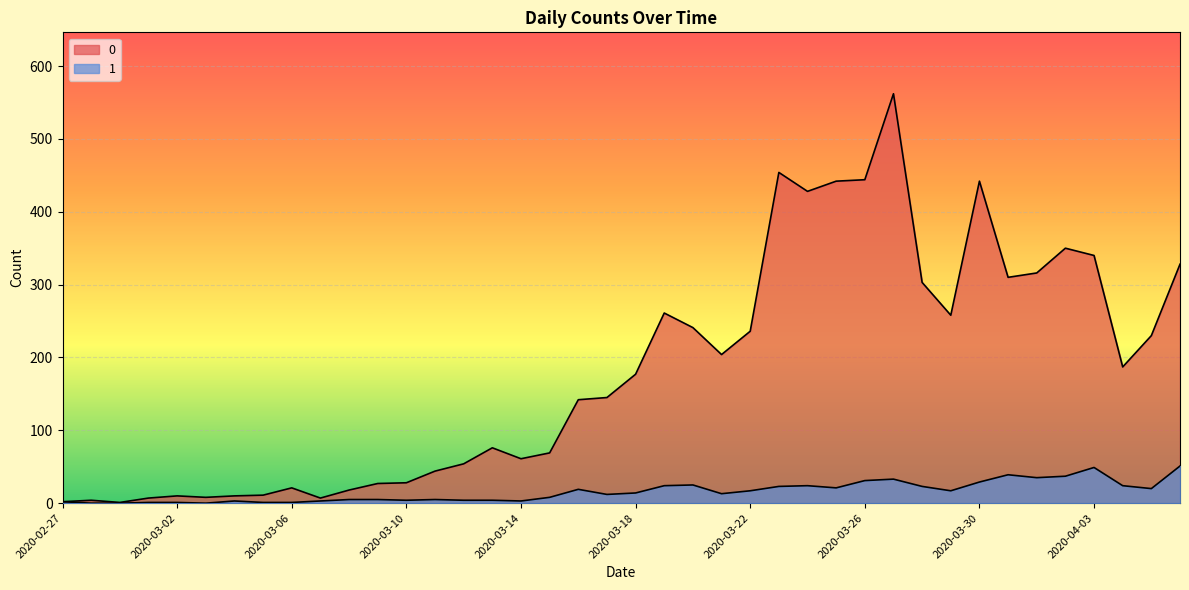

Between 2020-03-06 and 24, which series saw the biggest shift?

0_line